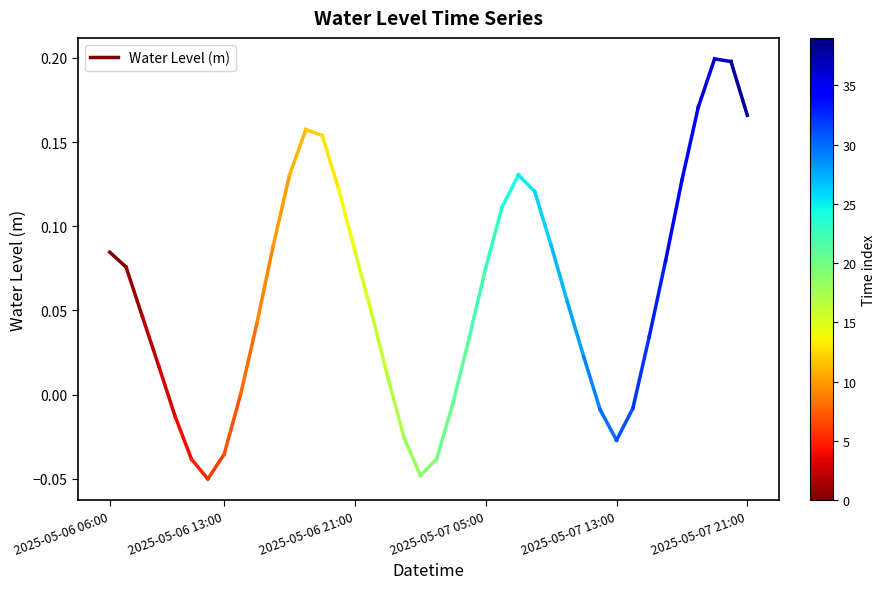

What is the average value?

0.1